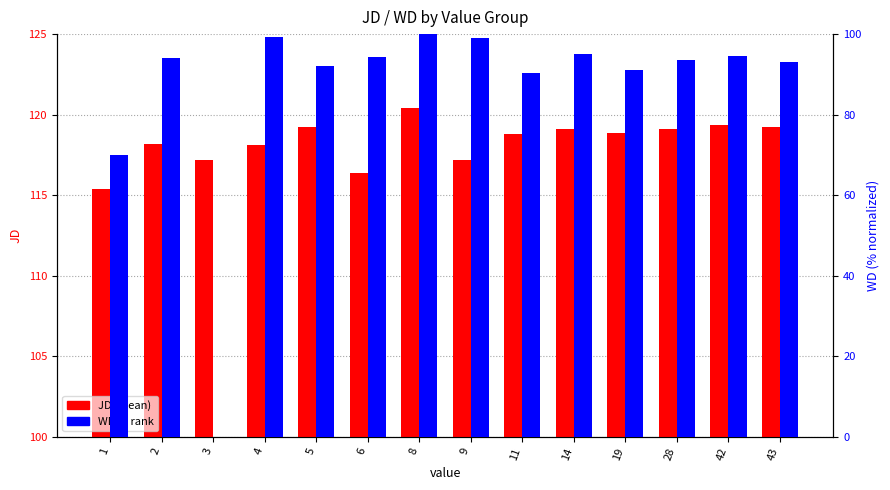

True or false: JD (mean) has a value of 206.2 at 11.

False